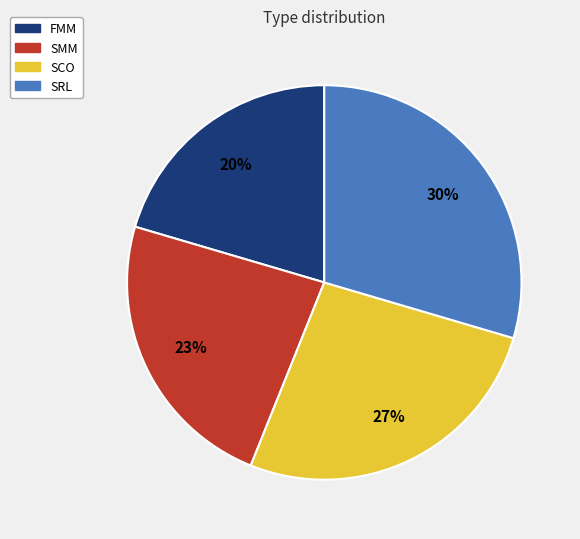

Is the sum of SMM and SRL greater than half?

Yes